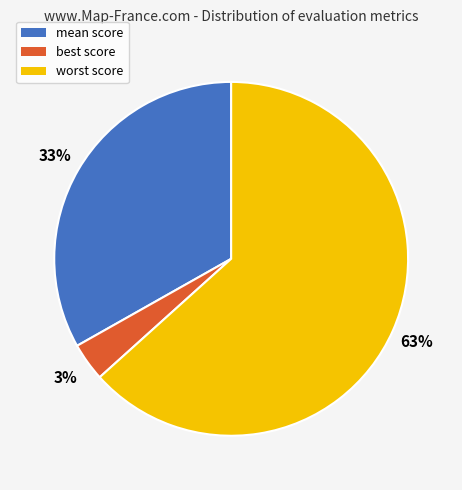

Which slice represents more than half of the pie?

worst